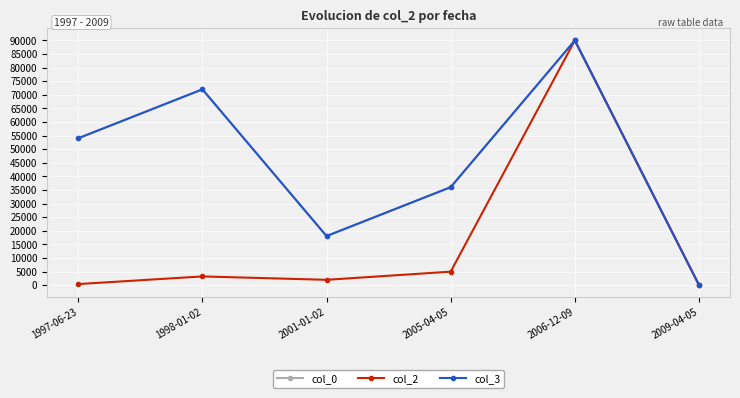

What is the total value across all series at 1998-01-02?

147285